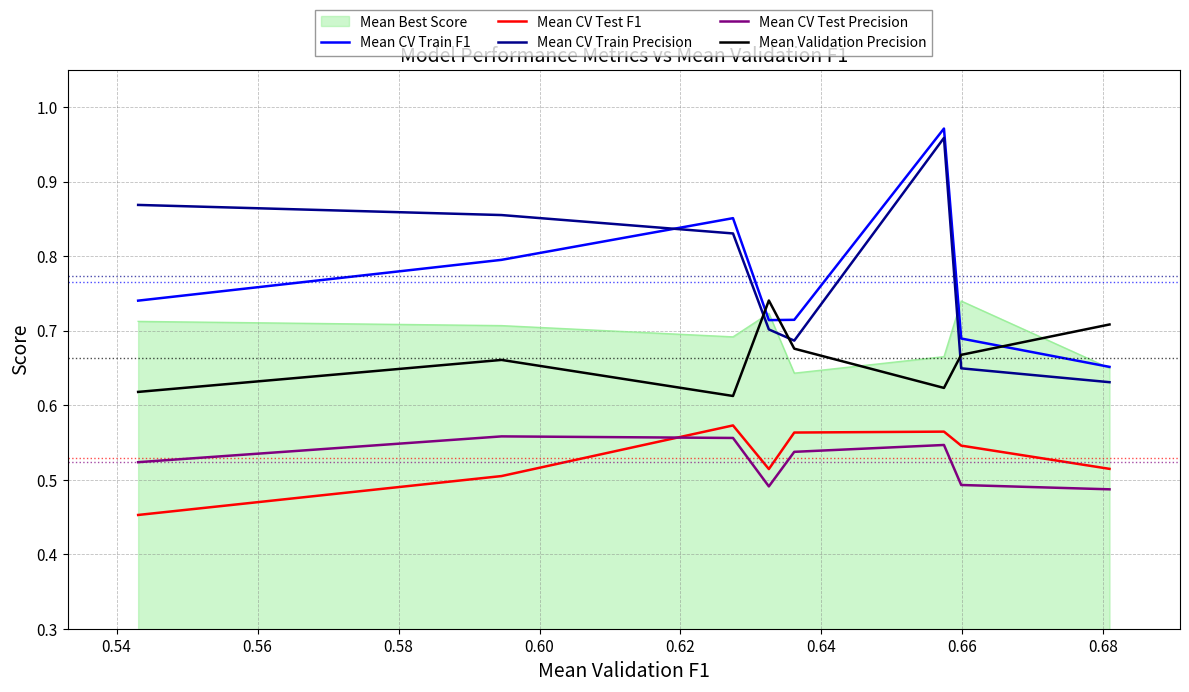

How many lines are shown in the chart?

6